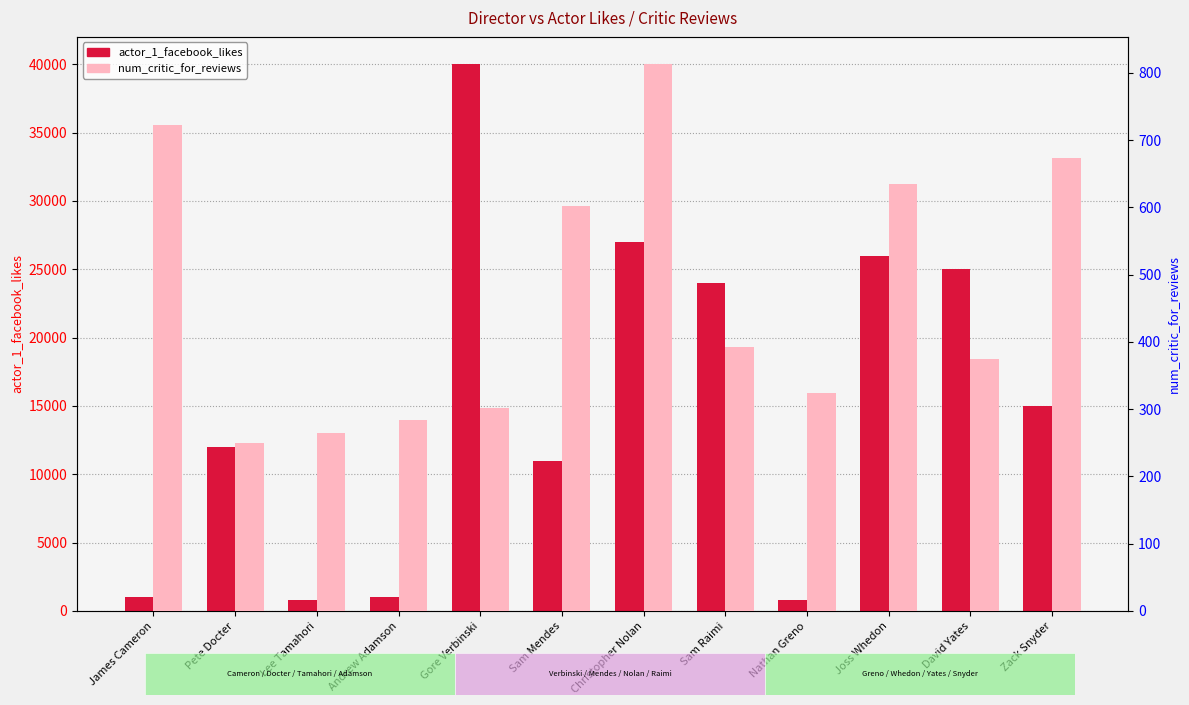

What is the label of the 6th bar from the left?

Sam Mendes